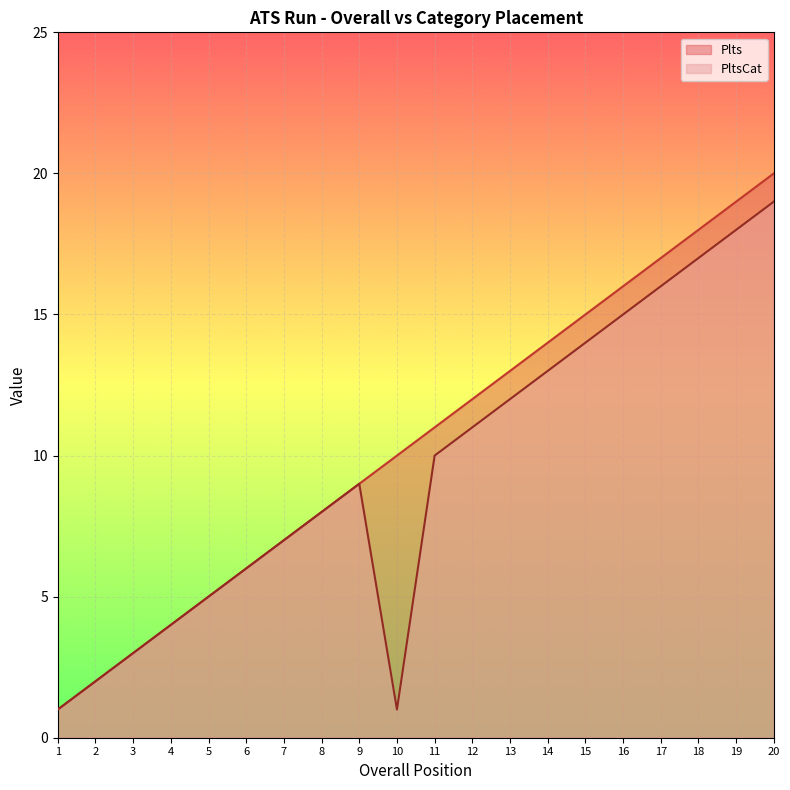

What is the difference between the maximum and minimum values in the PltsCat series?

18